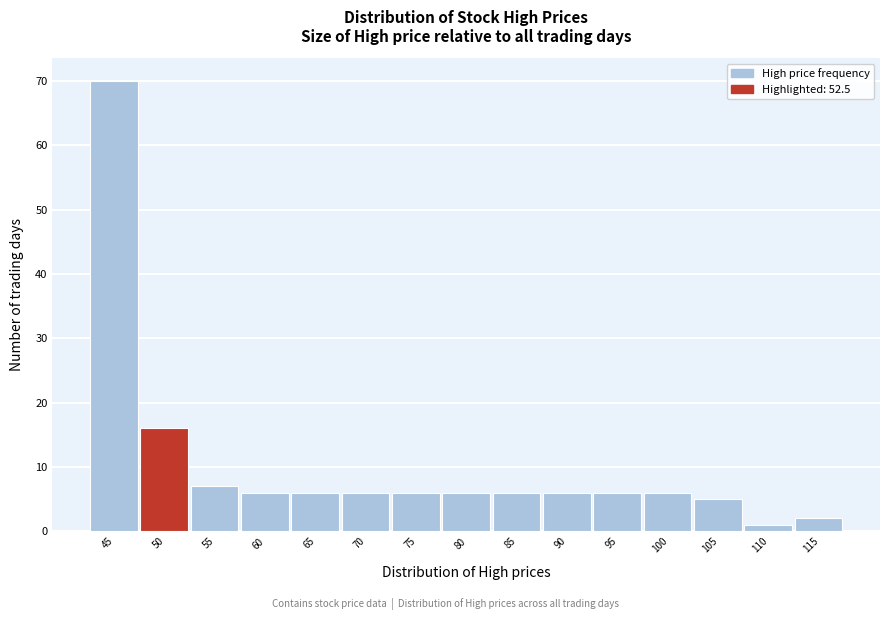

Reading left to right, transcribe all the data shown in this chart.

45=70	50=16	55=7	60=6	65=6	70=6	75=6	80=6	85=6	90=6	95=6	100=6	105=5	110=1	115=2